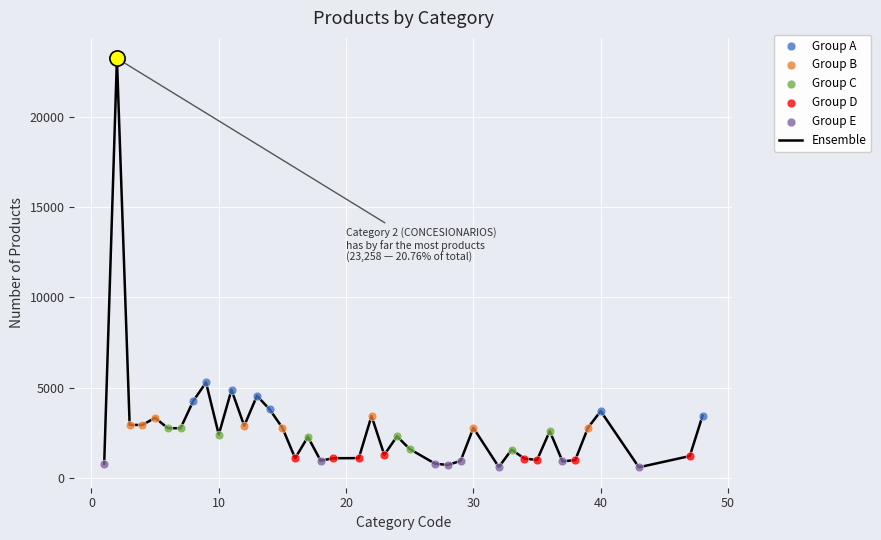

What is the maximum value shown in the chart?

23258